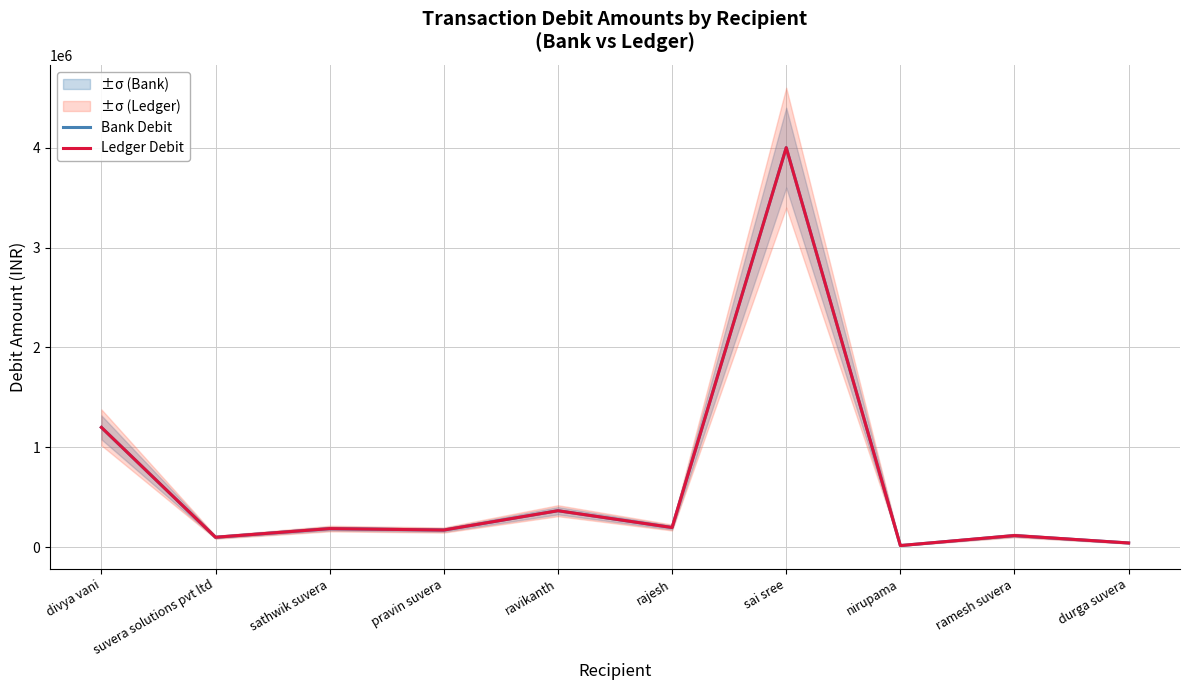

How many values in the Bank Debit series exceed 186480?

4